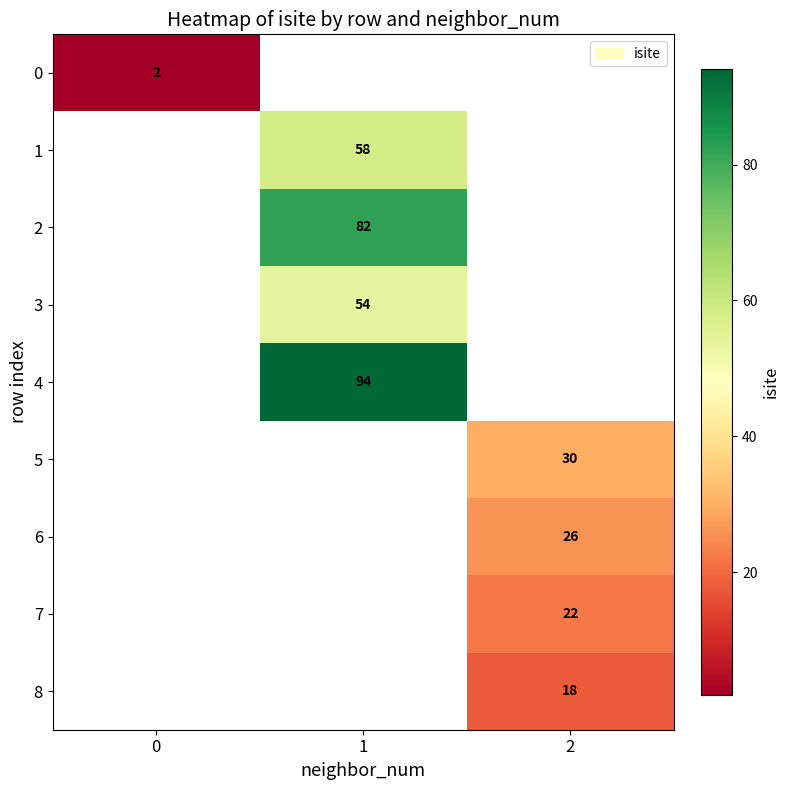

Is it true that 4 equals 63 at 1?

False